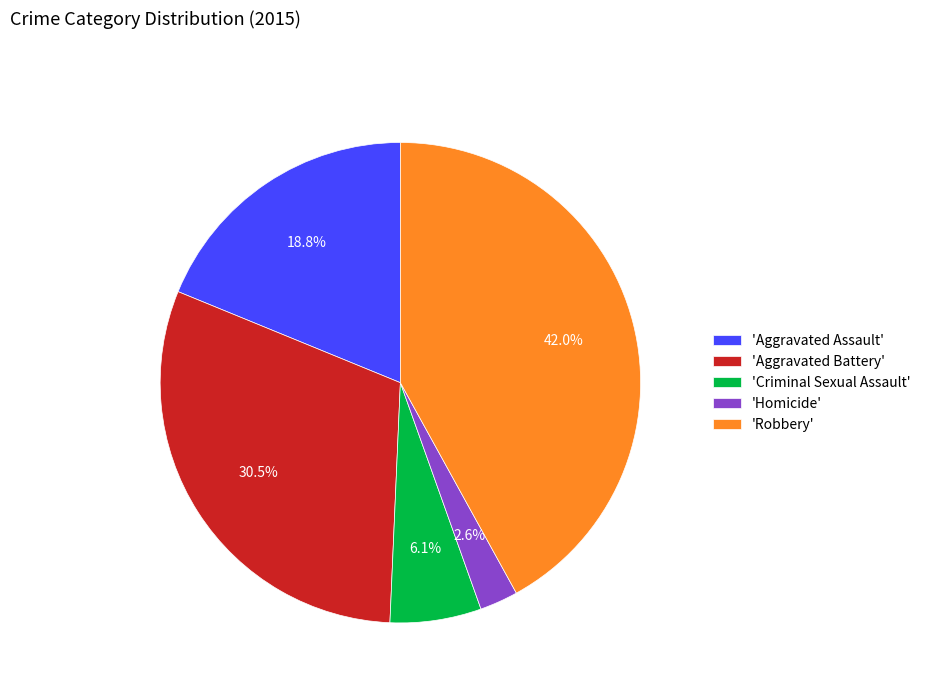

Which has a higher value, 'Aggravated Assault' or 'Homicide'?

'Aggravated Assault'